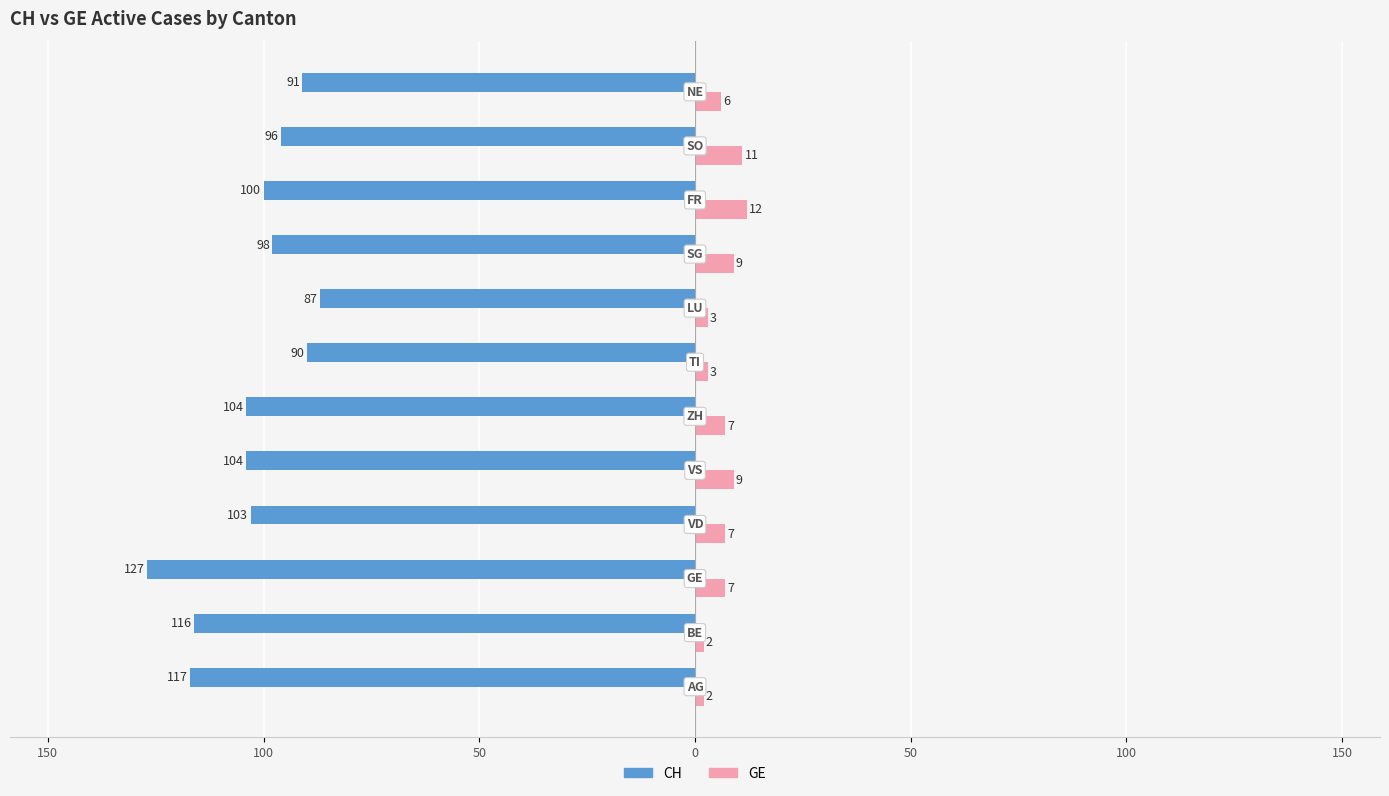

What are all the series names shown in the legend?

CH, GE